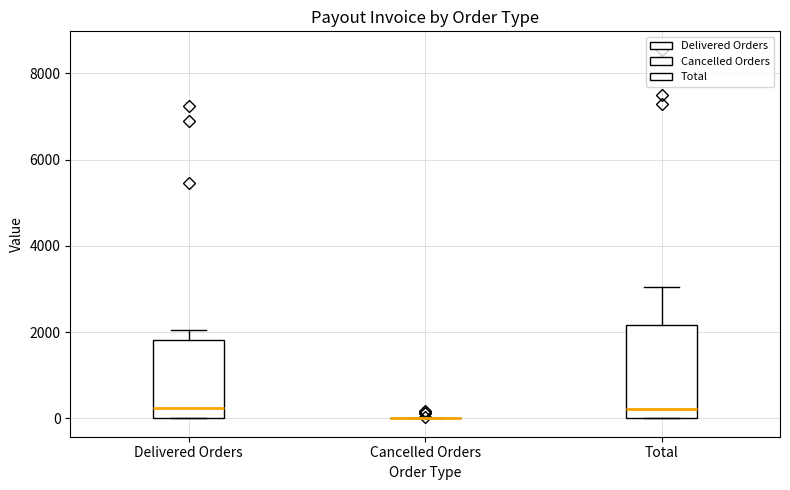

Which box is the tallest, from its lower edge to its upper edge?

Total